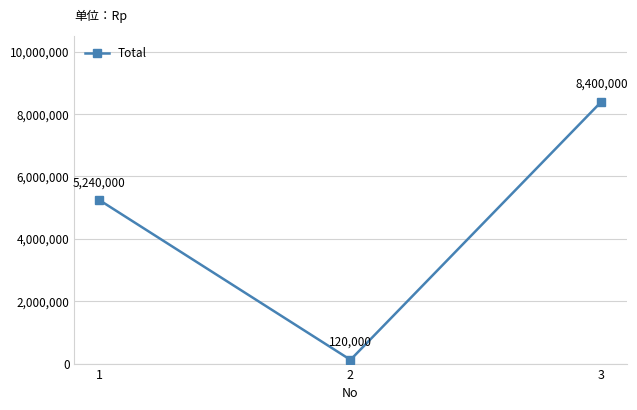

Reading left to right, what are all the values shown in this chart?

1=5240000	2=120000	3=8400000